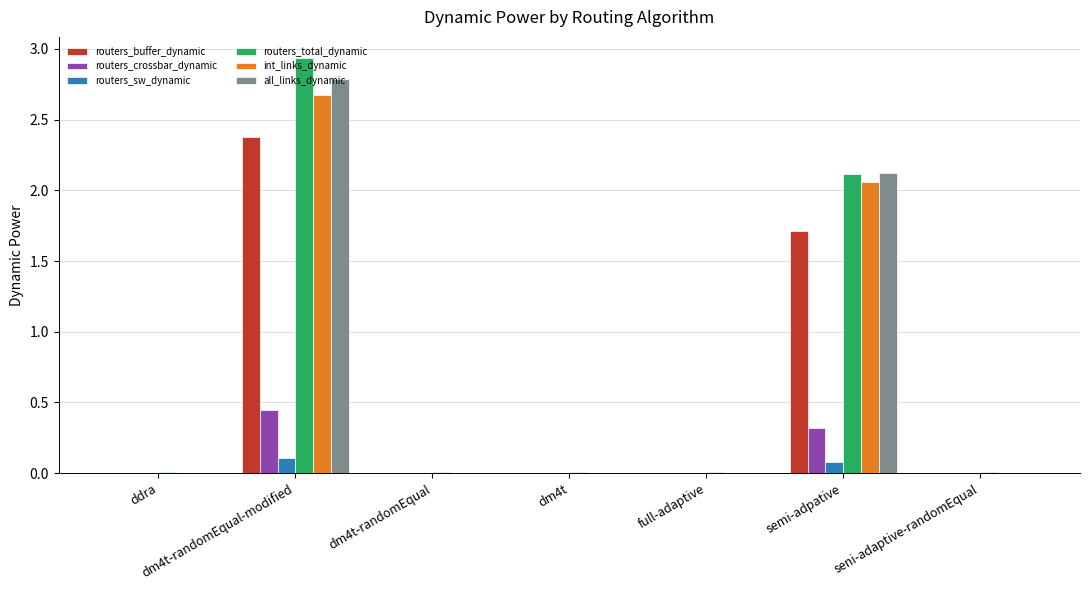

Where is routers_buffer_dynamic nearest to the value 1?

semi-adpative